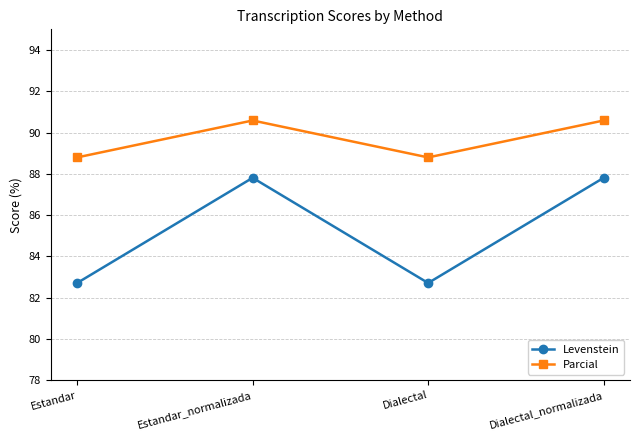

How many lines are shown in the chart?

2